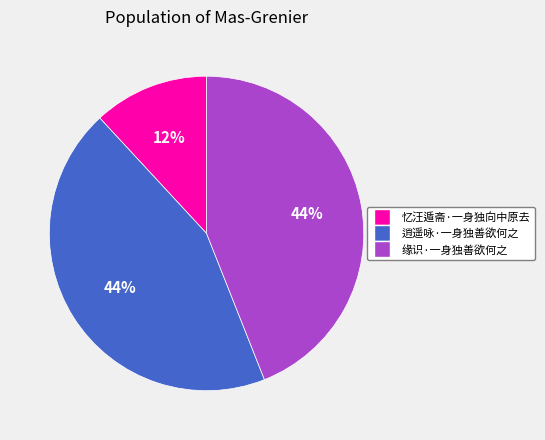

Which has a higher value, 忆汪遁斋·一身独向中原去 or 缘识·一身独善欲何之?

缘识·一身独善欲何之